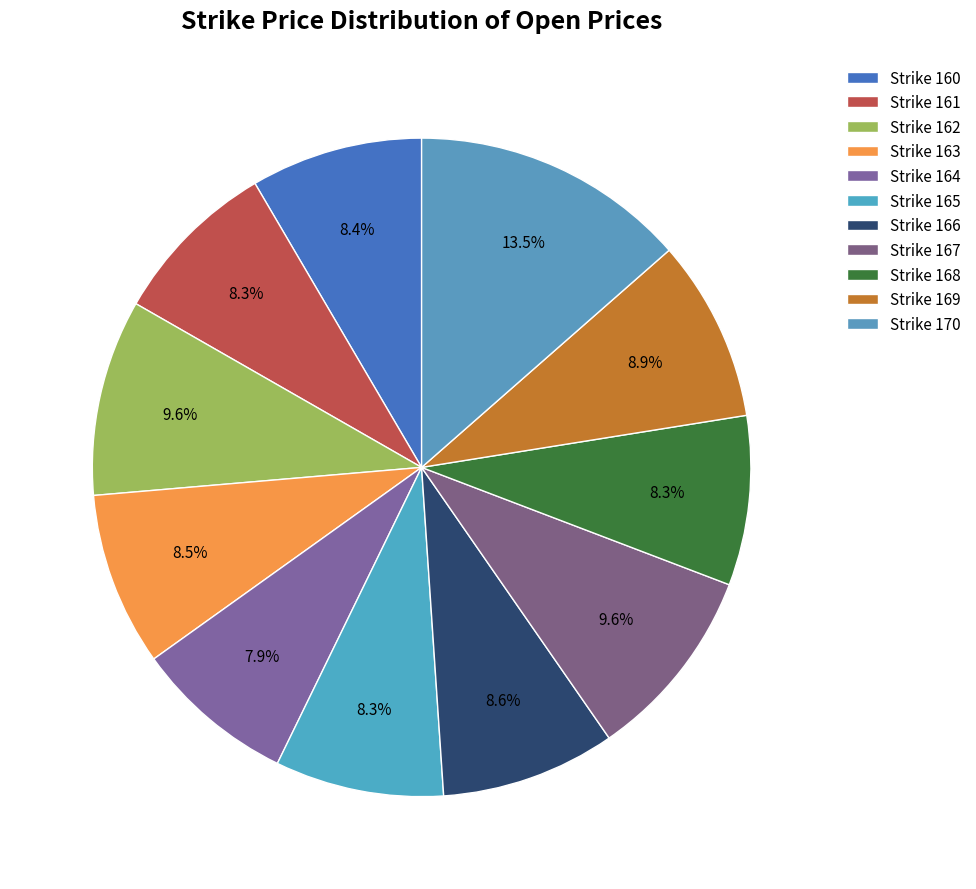

How many slices are in this pie chart?

11